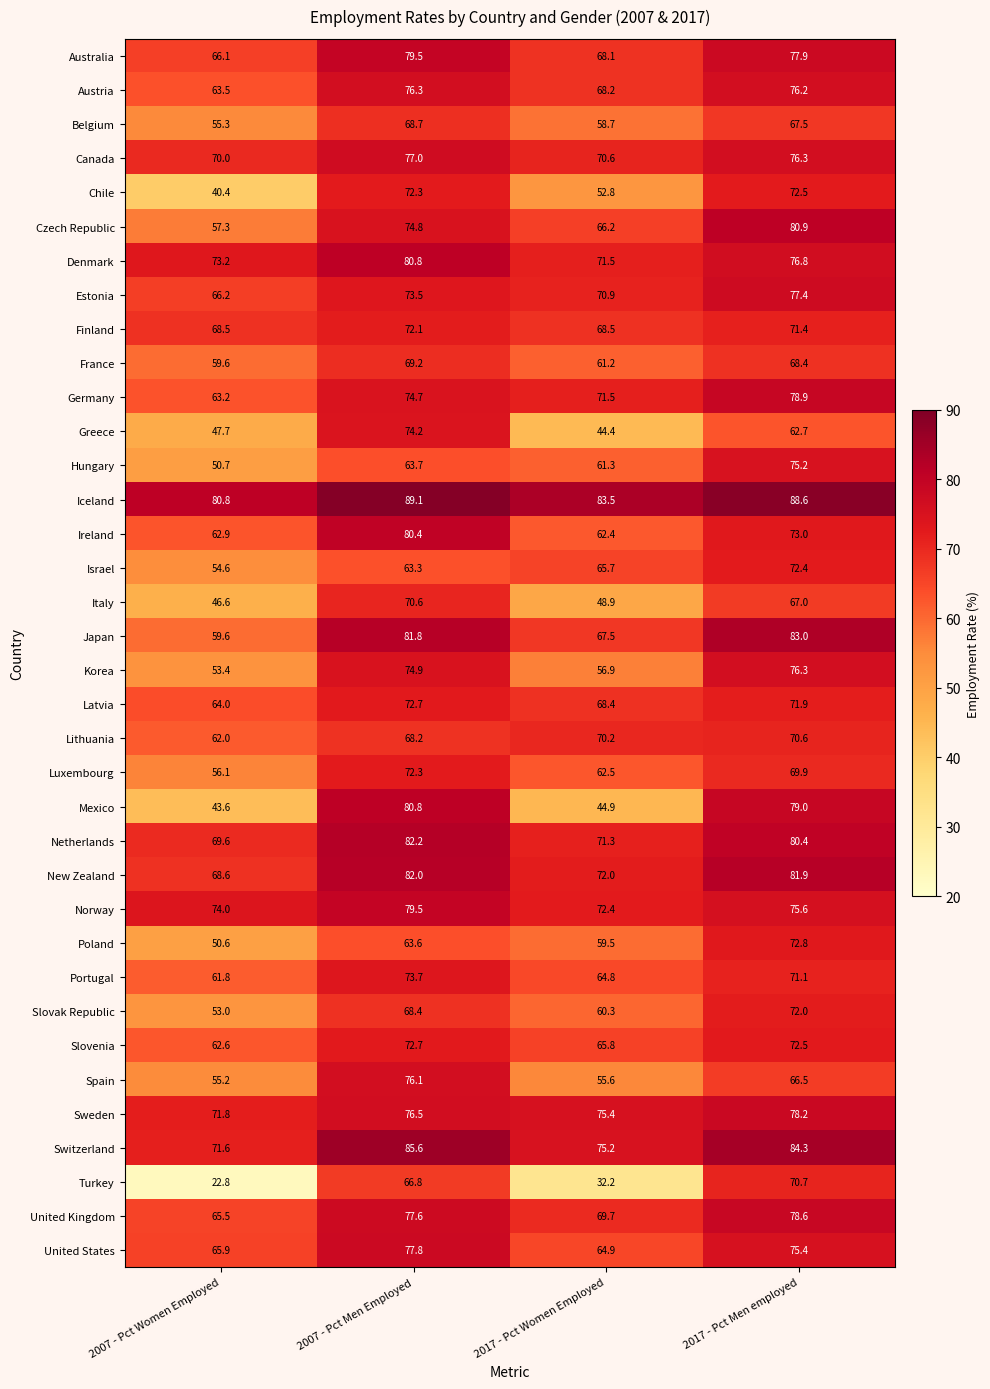

Which category has the lowest value across all series?

2007 - Pct Women Employed